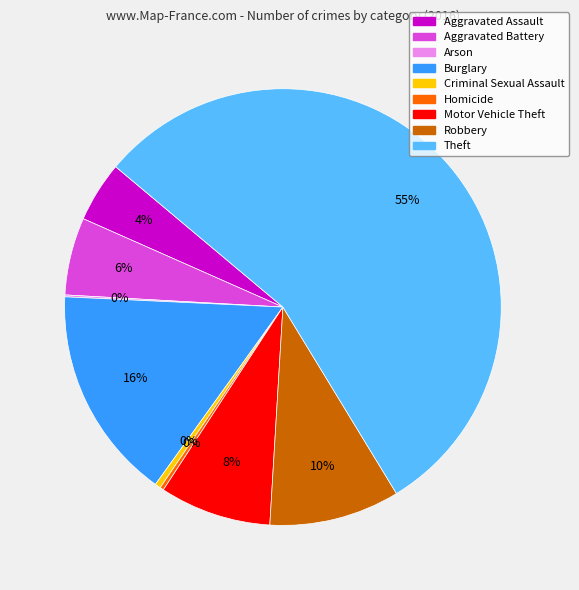

Is it true that Motor Vehicle Theft is 1% of the pie?

False